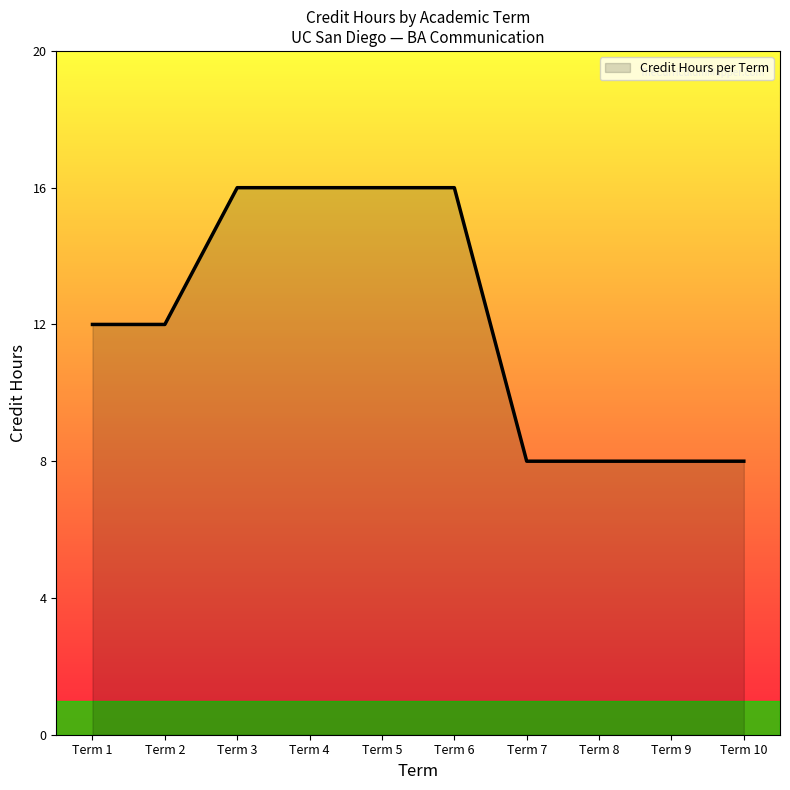

What is the average value?

12